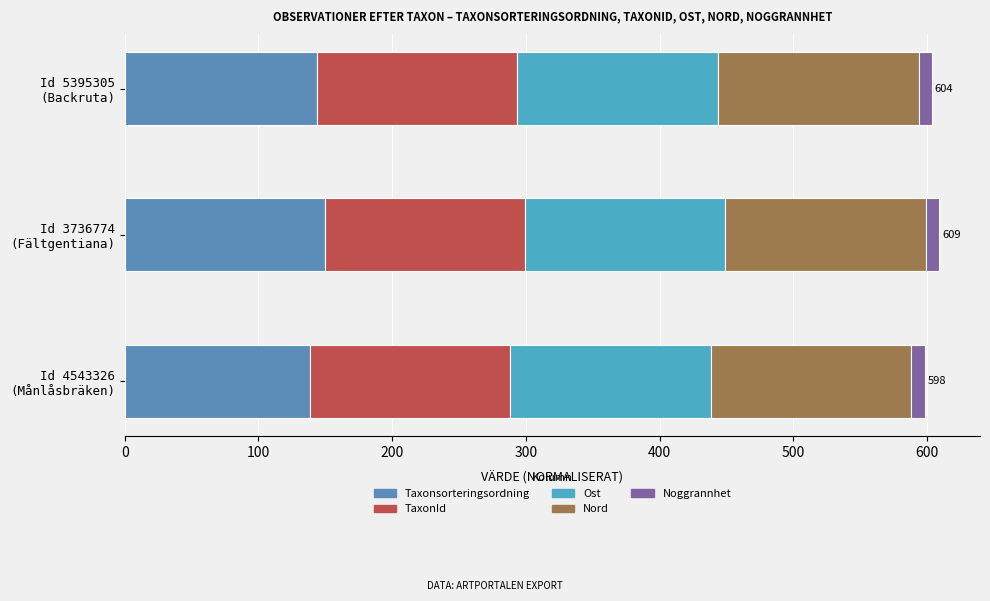

What are all the series names shown in the legend?

Taxonsorteringsordning, TaxonId, Ost, Nord, Noggrannhet